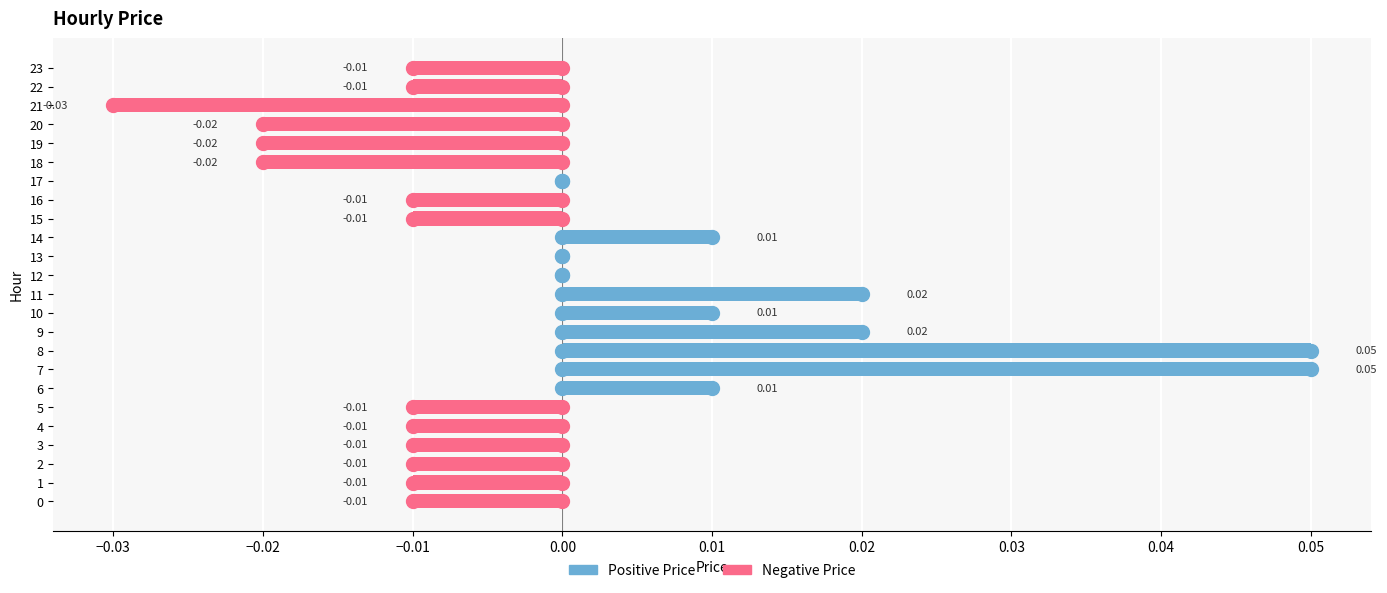

Reading right to left, what are all the values shown in this chart?

Positive Price: 0.0	0.0	0.0	0.0	0.0	0.0	0.0	0.0	0.0	0.0	0.0	0.0	0.0	0.0	0.0	0.1	0.1	0.0	0.0	0.0	0.0	0.0	0.0	0.0
Negative Price: -0.0	-0.0	-0.0	-0.0	-0.0	-0.0	0.0	-0.0	-0.0	0.0	0.0	0.0	0.0	0.0	0.0	0.0	0.0	0.0	-0.0	-0.0	-0.0	-0.0	-0.0	-0.0